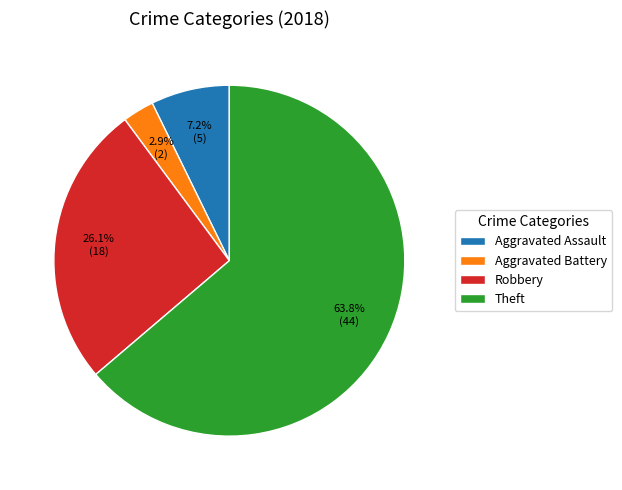

How many slices are in this pie chart?

4